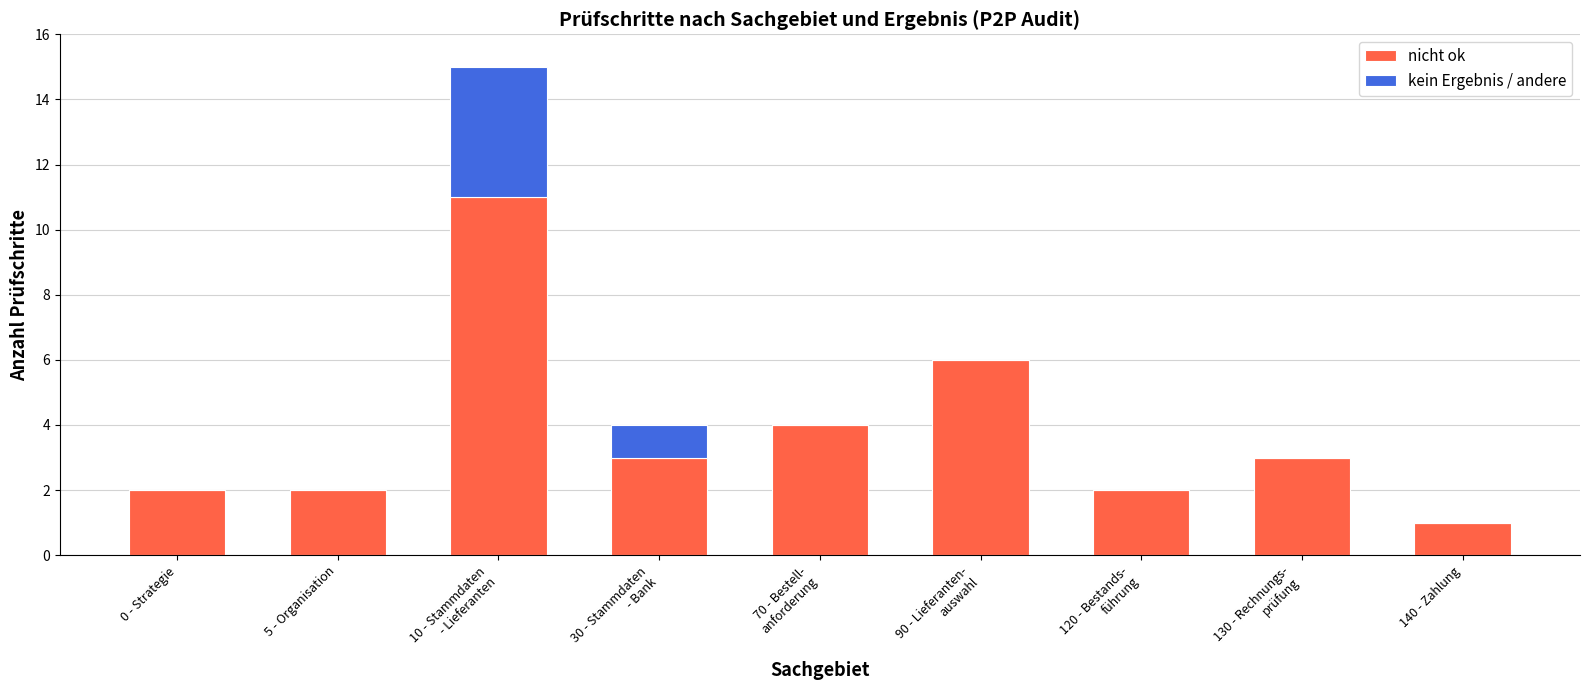

Is it true that nicht ok equals 2 at 5 - Organisation?

True